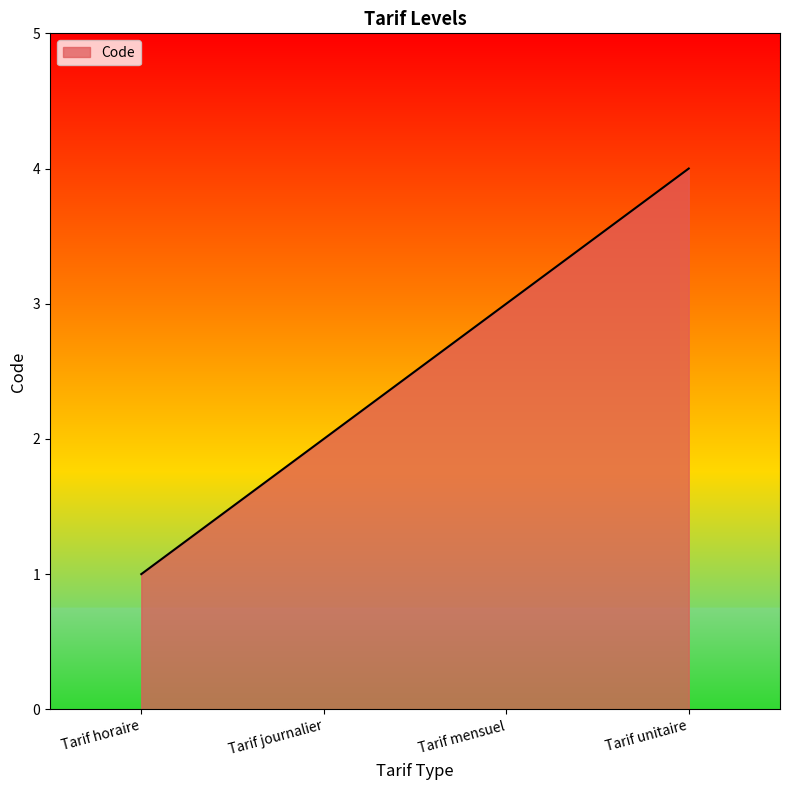

Is it true that the value at Tarif horaire is 1?

True